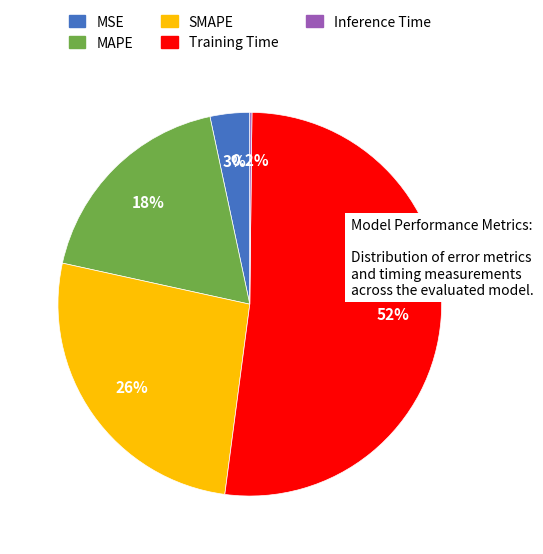

What is the largest slice in the pie chart?

Training Time